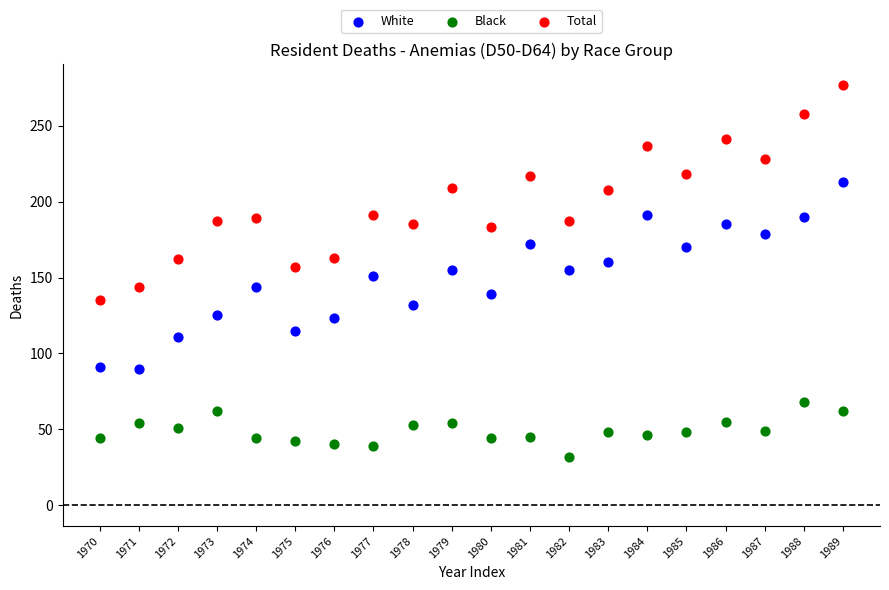

Across all data points, what is the range of X values (max minus min)?

19